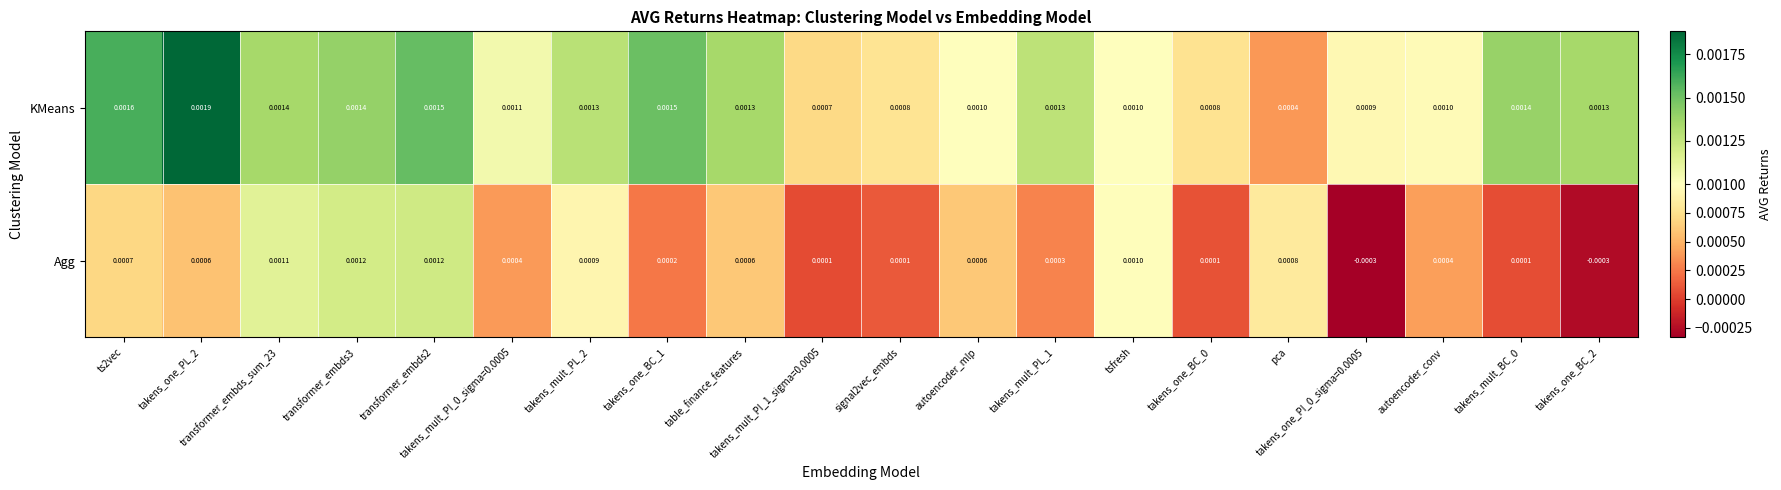

Which series has the largest total across all categories?

KMeans